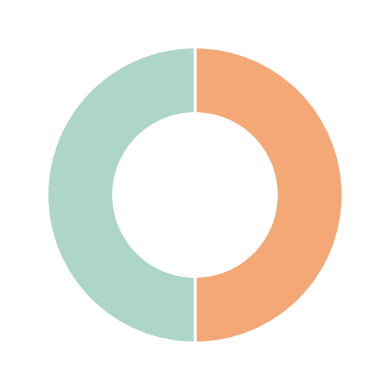

How many slices are in this pie chart?

2